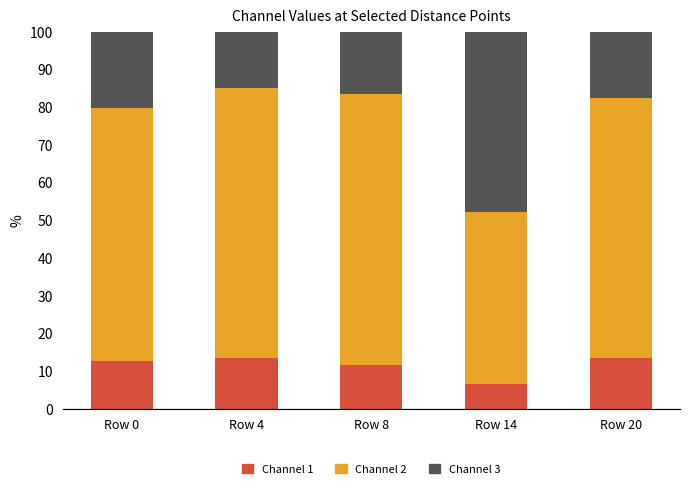

The Channel 1 series shows 13.5 at Row 20. True or false?

True